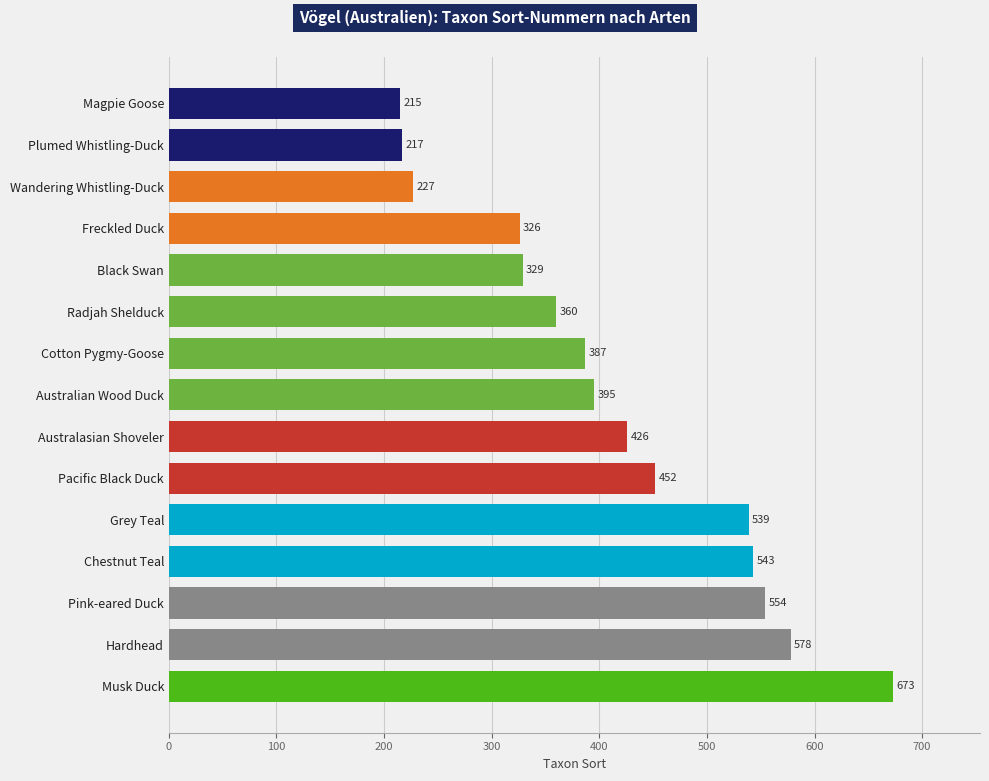

Reading bottom to top, list all the values displayed in this chart.

673	578	554	543	539	452	426	395	387	360	329	326	227	217	215